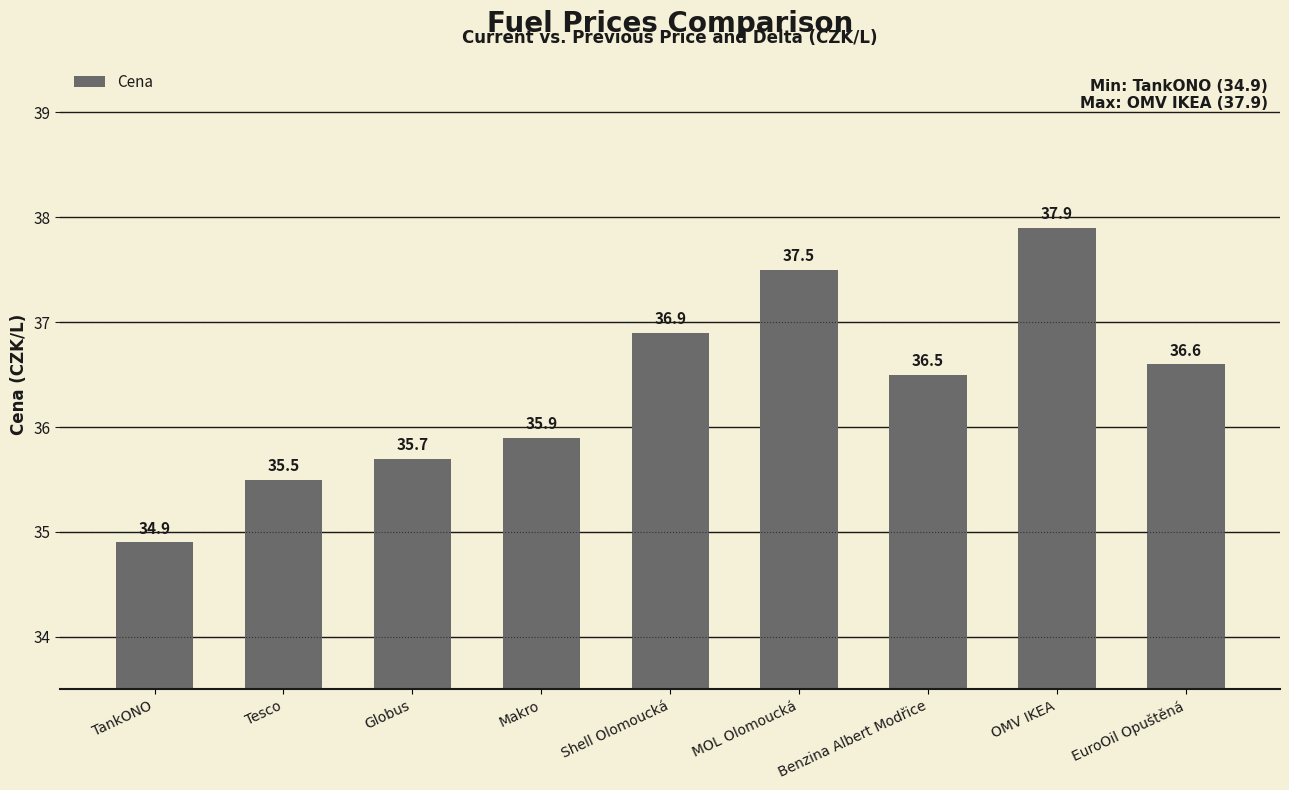

What is the sum of the values at OMV IKEA and MOL Olomoucká?

75.4